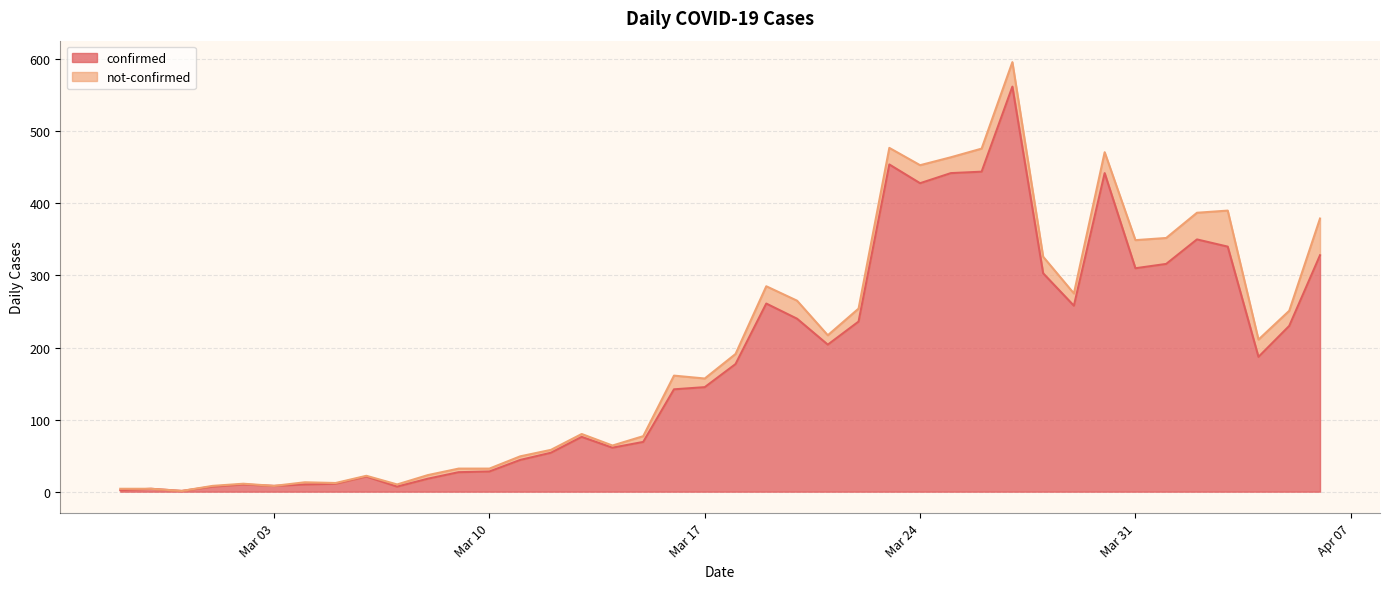

Where is the first local maximum?

2020-02-28